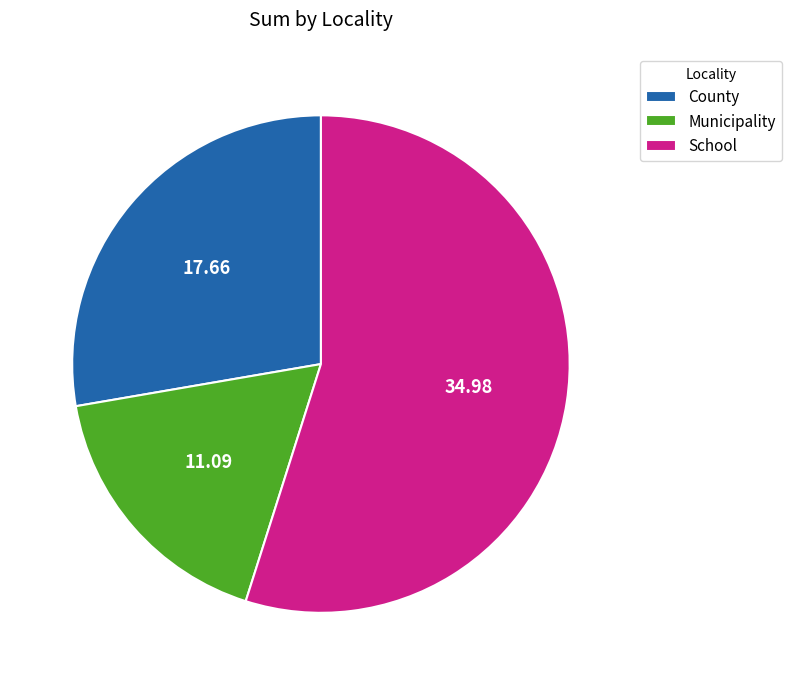

Does County account for over 50% of the chart?

No